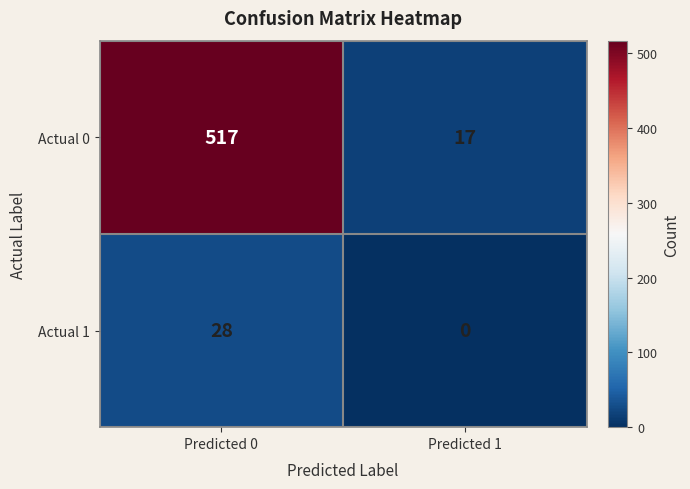

Reading left to right, transcribe all the data shown in this chart.

Actual 0: 517	17
Actual 1: 28	0